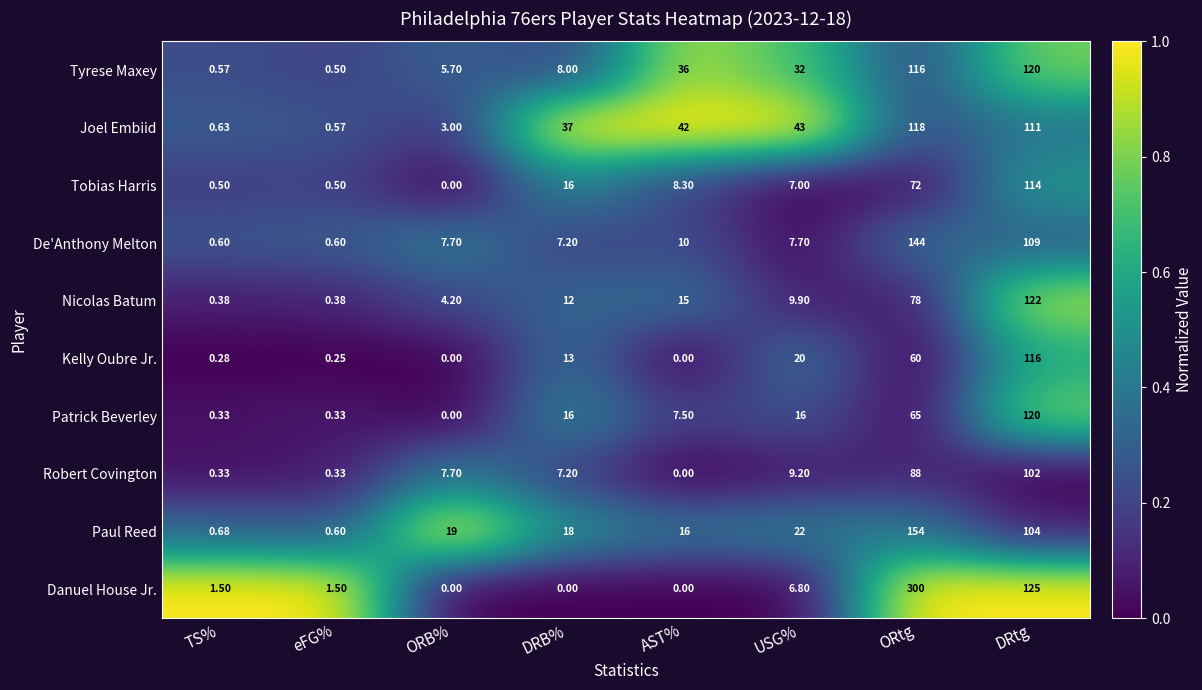

At USG%, list the series in order from largest to smallest.

Joel Embiid, Tyrese Maxey, Paul Reed, Kelly Oubre Jr., Patrick Beverley, Nicolas Batum, Robert Covington, De'Anthony Melton, Tobias Harris, Danuel House Jr.